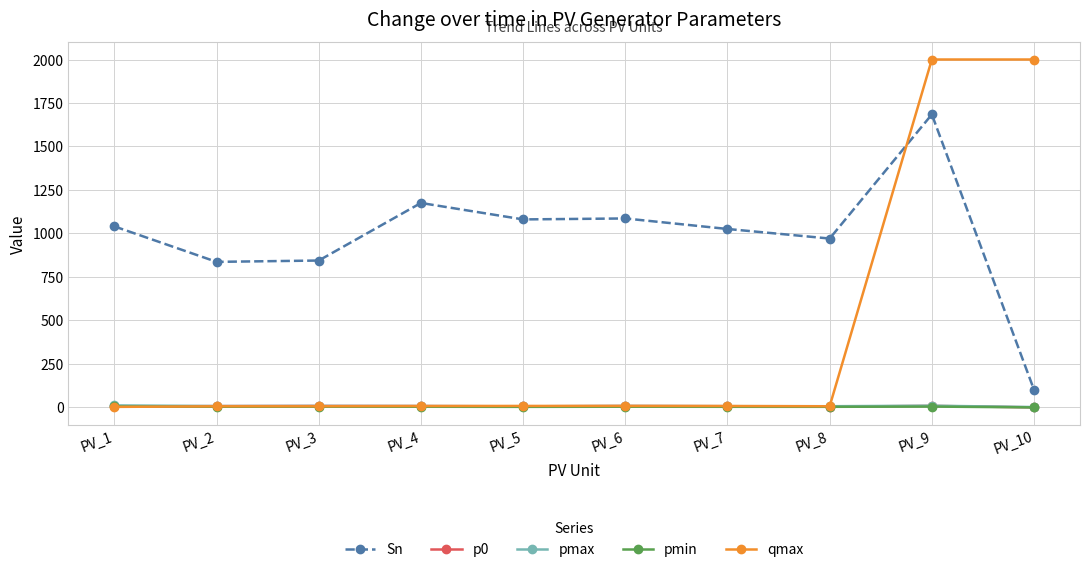

What is the sum of the Sn values at PV_3 and PV_1?

1883.7